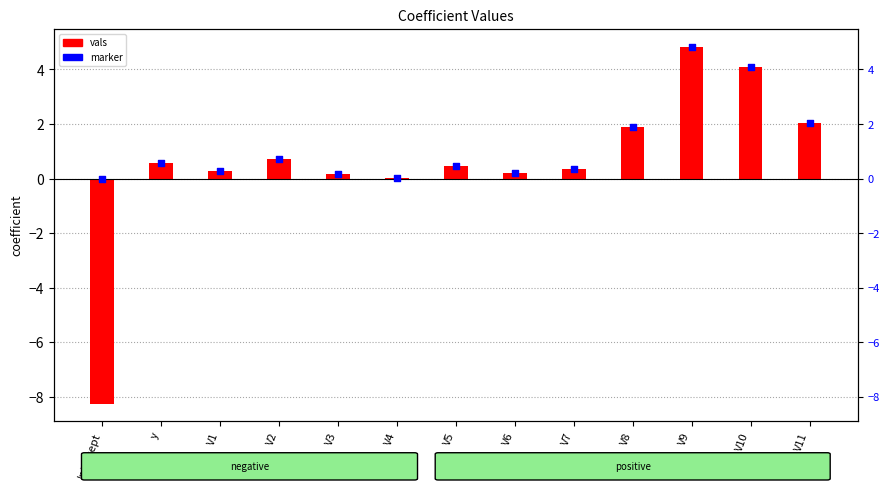

At how many categories does at least one series exceed -5?

13